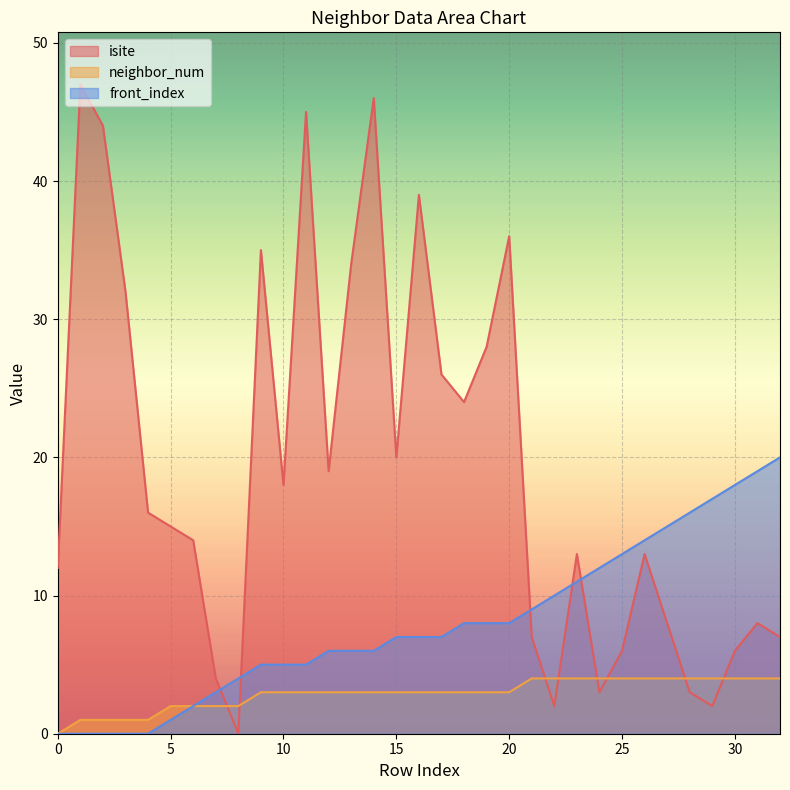

What is the difference between the isite values at 14 and 20?

10